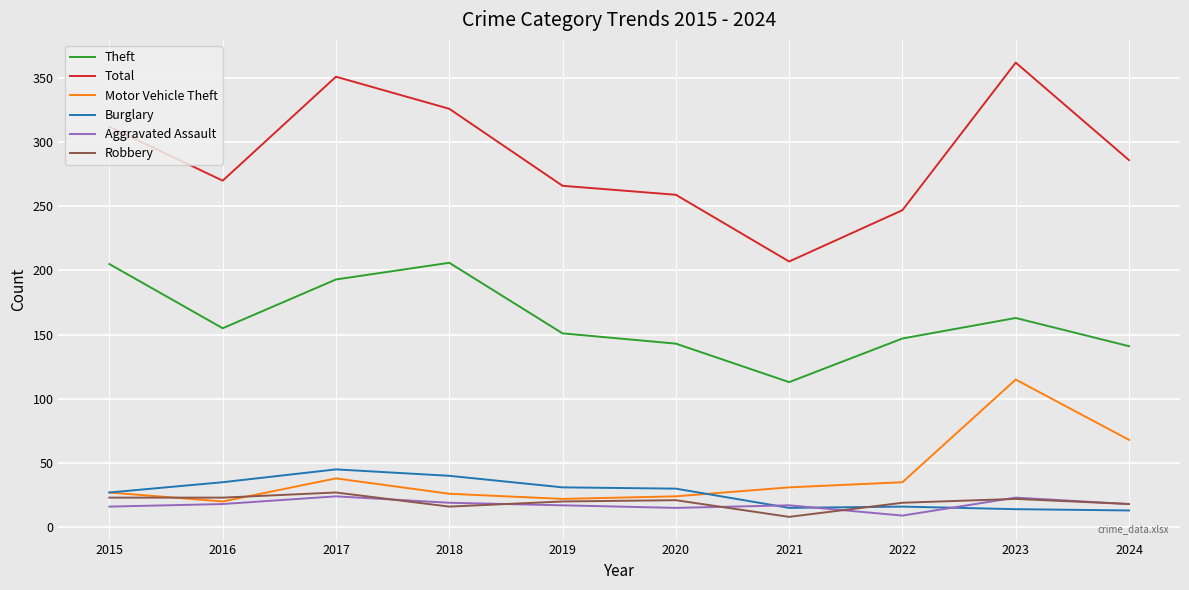

True or false: Burglary and Theft intersect in this chart.

False